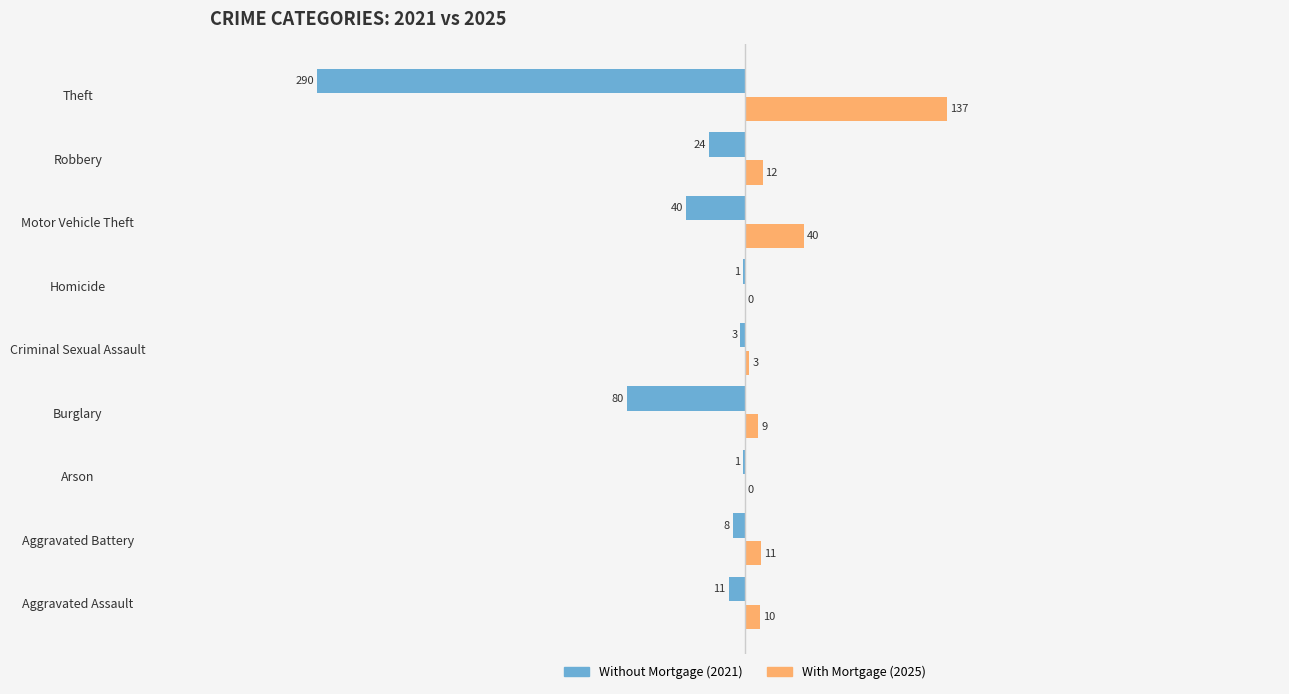

At which category is the sum across all series the highest?

Aggravated Battery